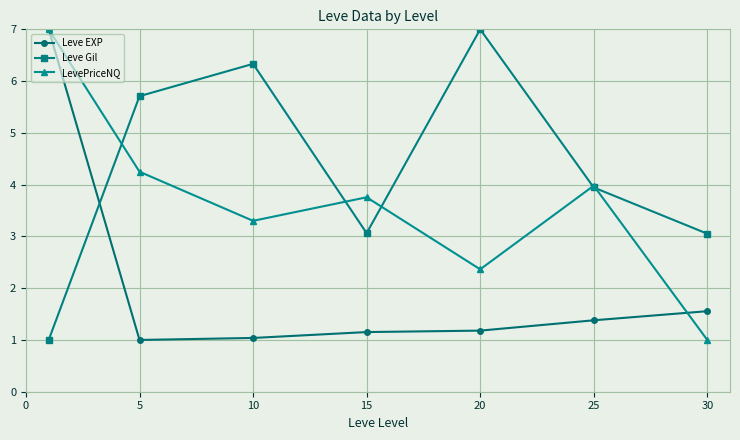

In Leve Gil, how many points are higher than both neighbors (excluding endpoints)?

2